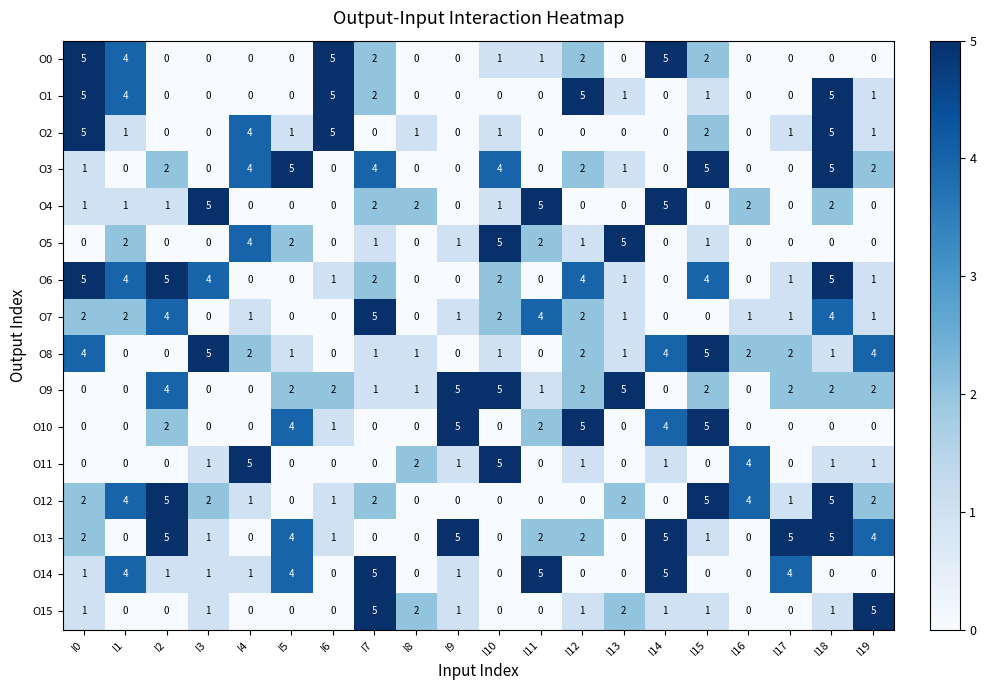

What is the approximate value of O10 at I9?

5